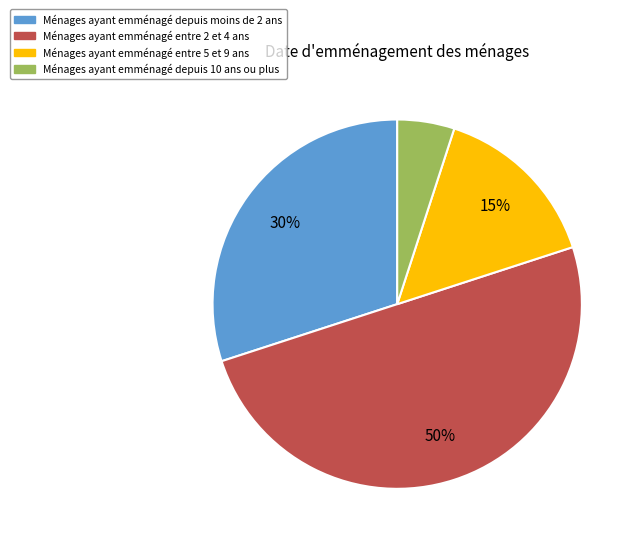

To the nearest percent, what is the average slice percentage?

25%